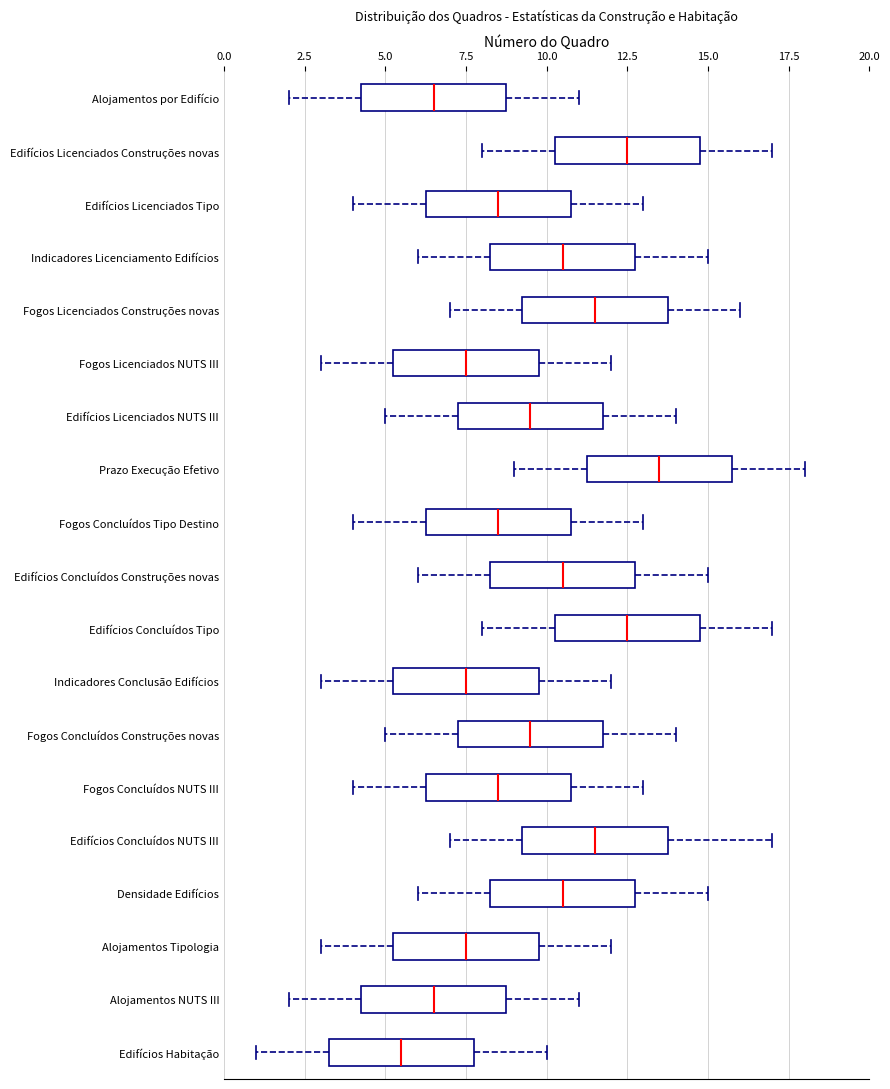

Reading bottom to top, transcribe this box plot: for each box, give where its median line is, the range the box spans, and where its two whiskers end, as read against the x-axis. The values are not printed on the chart, so give them approximately, as read against the axis.

Edifícios Habitação: median 5.5, box 3.5 to 8.0, whiskers 1.0 to 10.0
Alojamentos NUTS III: median 6.5, box 4.5 to 9.0, whiskers 2.0 to 11.0
Alojamentos Tipologia: median 7.5, box 5.5 to 10.0, whiskers 3.0 to 12.0
Densidade Edifícios: median 10.5, box 8.5 to 13.0, whiskers 6.0 to 15.0
Edifícios Concluídos NUTS III: median 11.5, box 9.5 to 14.0, whiskers 7.0 to 17.0
Fogos Concluídos NUTS III: median 8.5, box 6.5 to 11.0, whiskers 4.0 to 13.0
Fogos Concluídos Construções novas: median 9.5, box 7.5 to 12.0, whiskers 5.0 to 14.0
Indicadores Conclusão Edifícios: median 7.5, box 5.5 to 10.0, whiskers 3.0 to 12.0
Edifícios Concluídos Tipo: median 12.5, box 10.5 to 15.0, whiskers 8.0 to 17.0
Edifícios Concluídos Construções novas: median 10.5, box 8.5 to 13.0, whiskers 6.0 to 15.0
Fogos Concluídos Tipo Destino: median 8.5, box 6.5 to 11.0, whiskers 4.0 to 13.0
Prazo Execução Efetivo: median 13.5, box 11.5 to 16.0, whiskers 9.0 to 18.0
Edifícios Licenciados NUTS III: median 9.5, box 7.5 to 12.0, whiskers 5.0 to 14.0
Fogos Licenciados NUTS III: median 7.5, box 5.5 to 10.0, whiskers 3.0 to 12.0
Fogos Licenciados Construções novas: median 11.5, box 9.5 to 14.0, whiskers 7.0 to 16.0
Indicadores Licenciamento Edifícios: median 10.5, box 8.5 to 13.0, whiskers 6.0 to 15.0
Edifícios Licenciados Tipo: median 8.5, box 6.5 to 11.0, whiskers 4.0 to 13.0
Edifícios Licenciados Construções novas: median 12.5, box 10.5 to 15.0, whiskers 8.0 to 17.0
Alojamentos por Edifício: median 6.5, box 4.5 to 9.0, whiskers 2.0 to 11.0